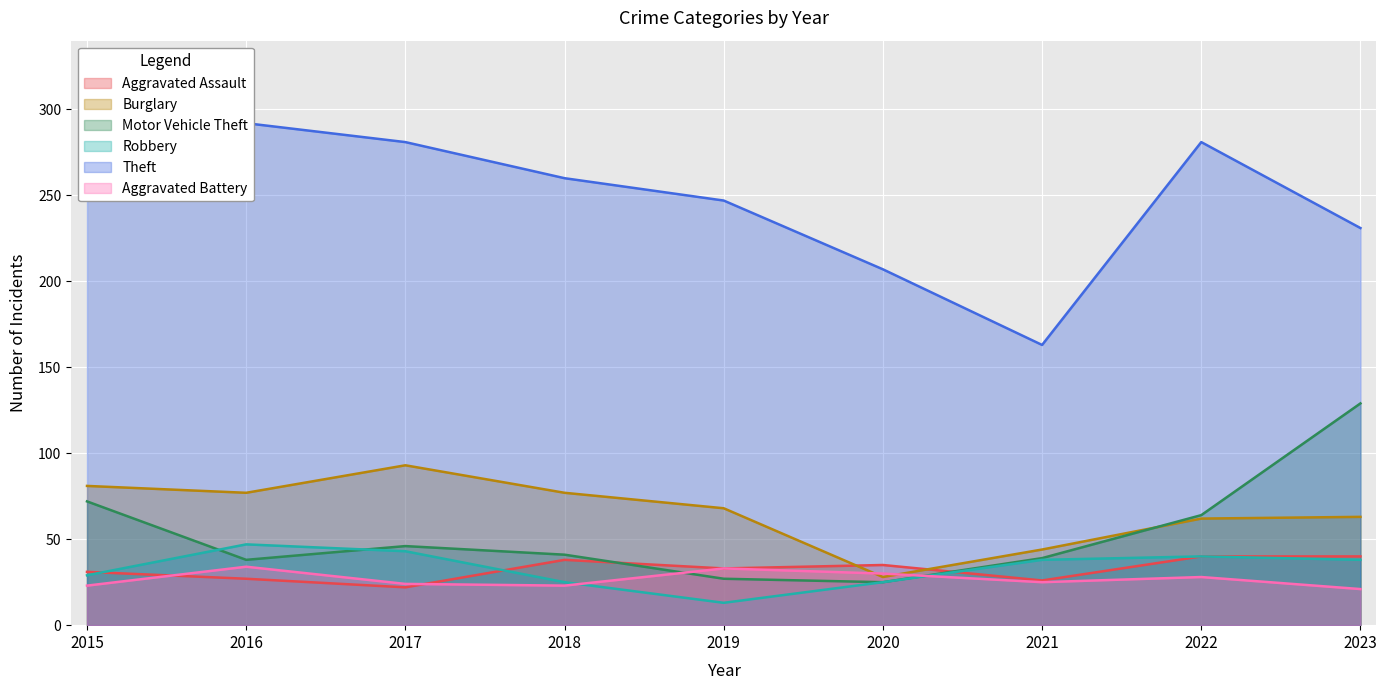

True or false: Theft has a value of 100 at 2016.

False